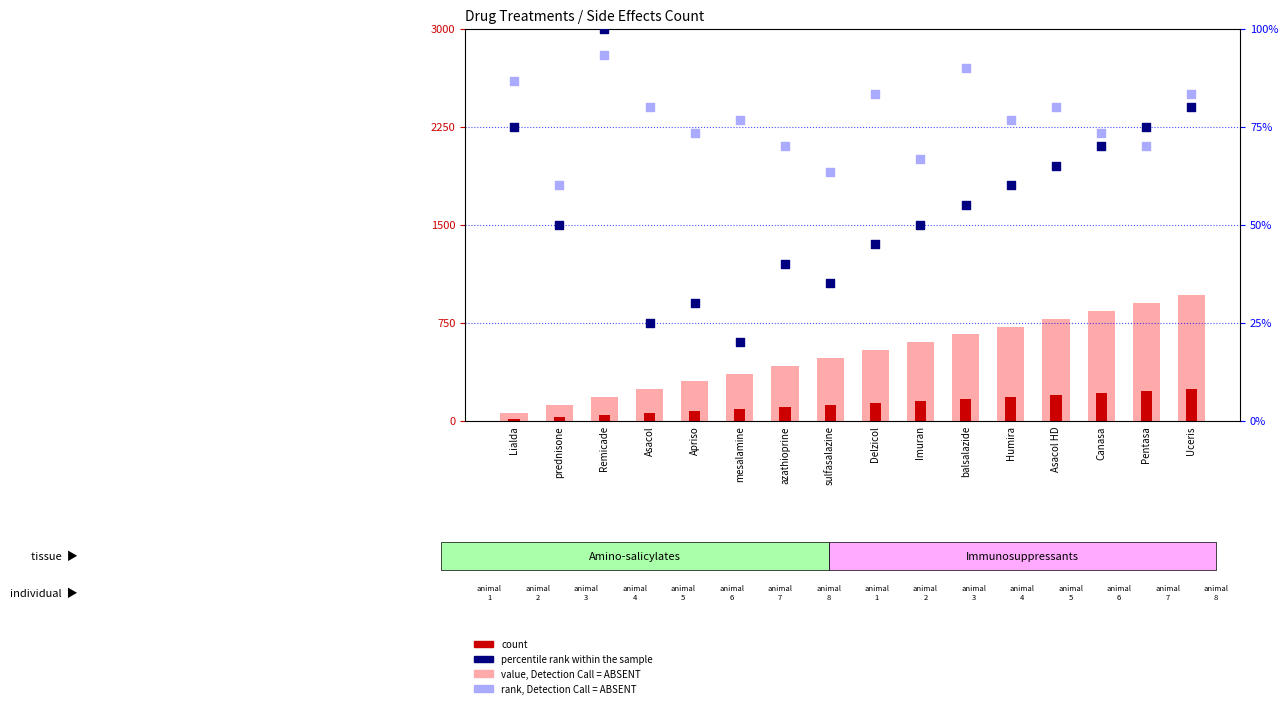

Which series has the largest Y range (max minus min)?

value, Detection Call = ABSENT